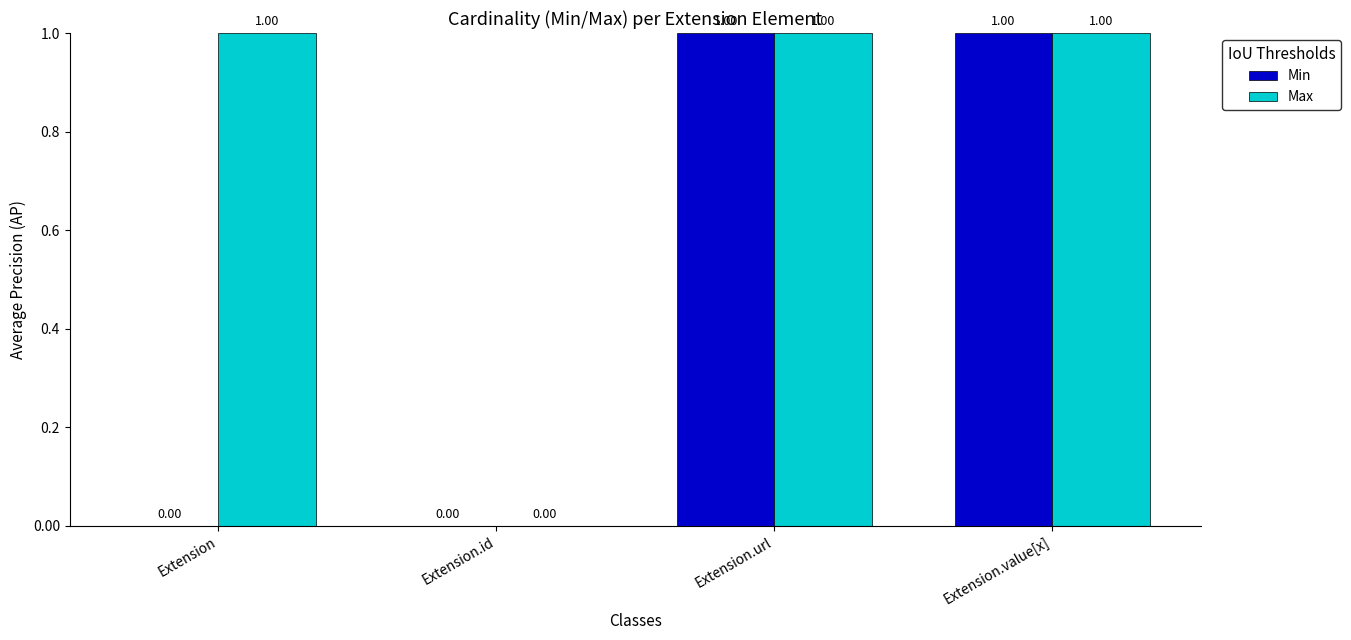

How many data points does each series have?

4